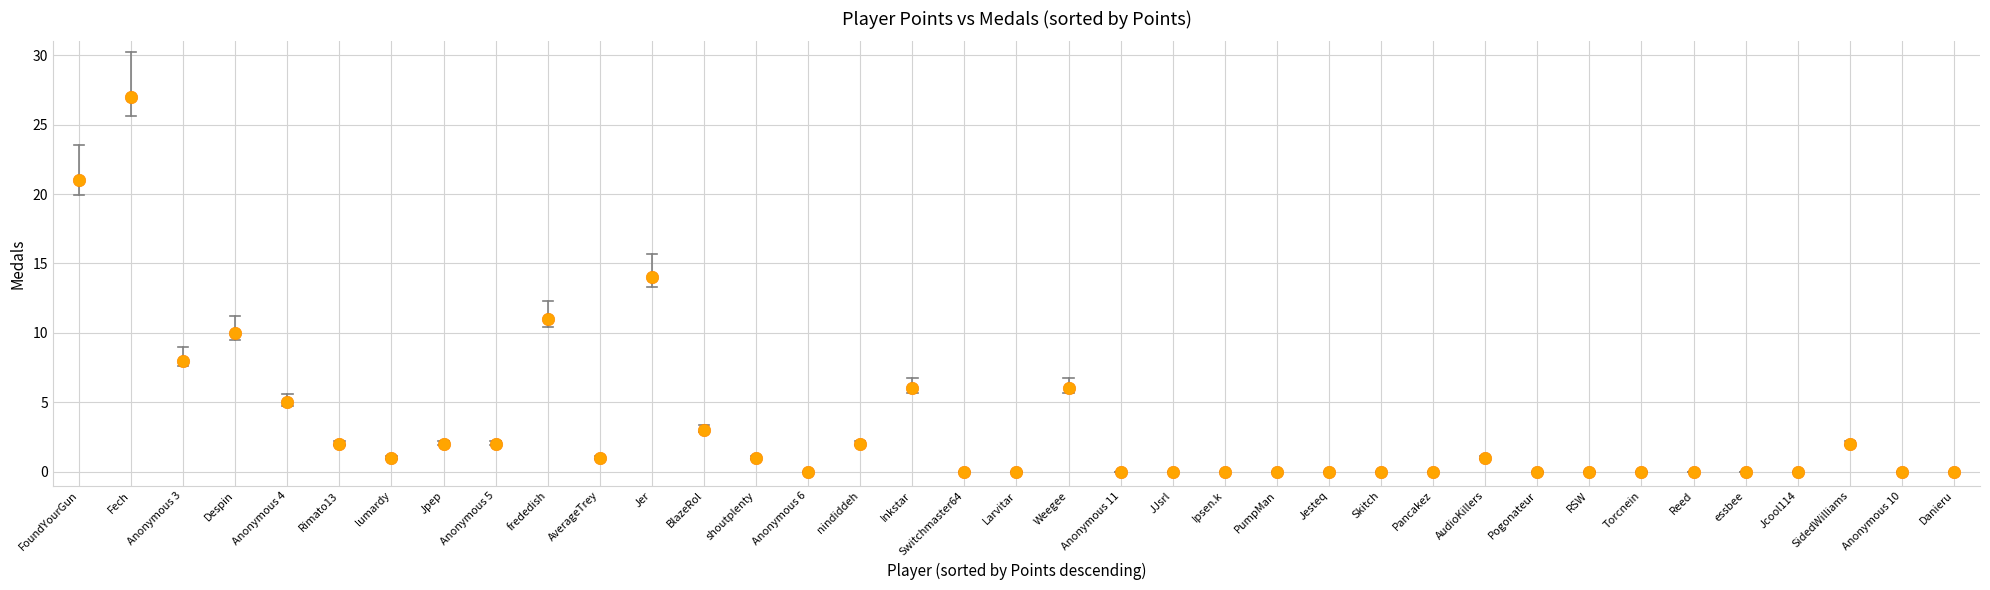

What is the range of Y values (max minus min)?

27